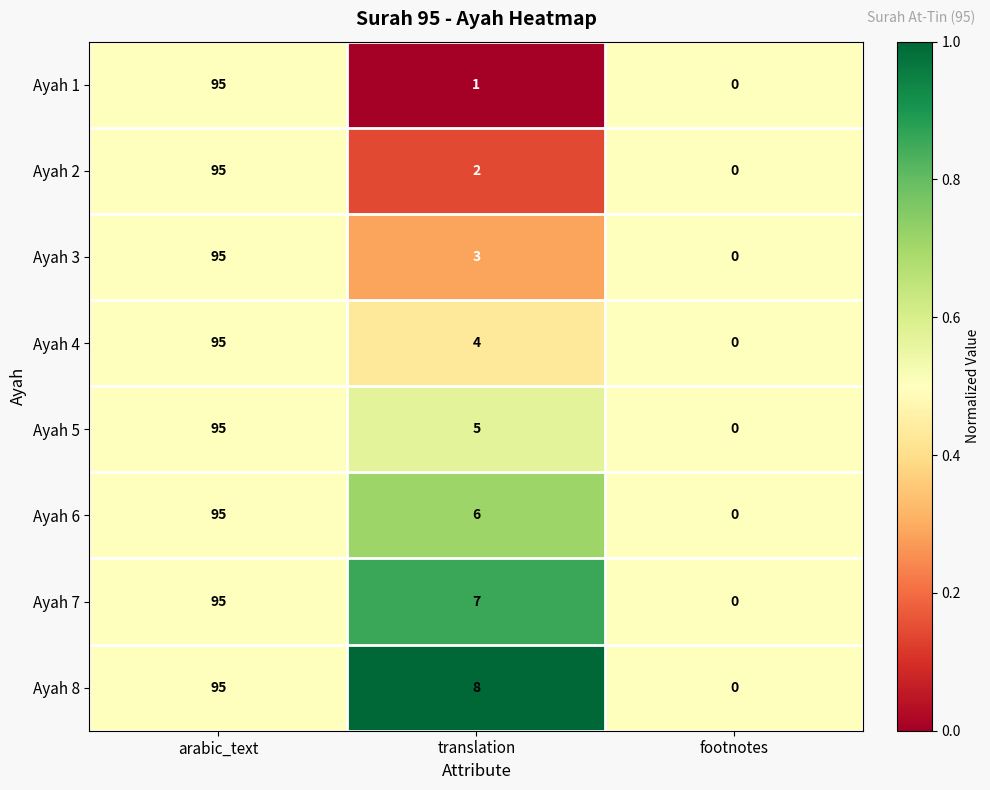

Where does the Ayah 2 series first go above 2?

arabic_text